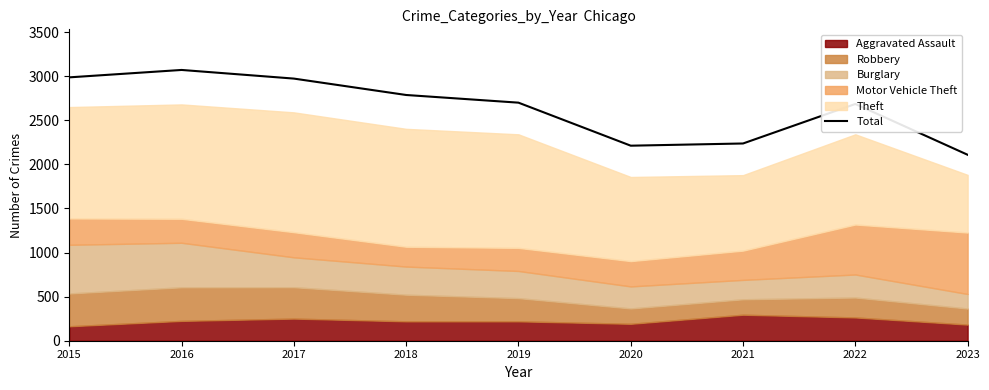

Is it true that the value at 2018 is 2787?

True